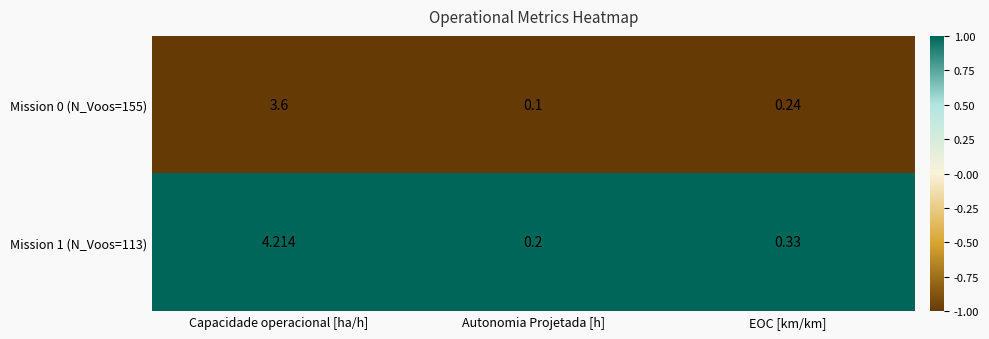

At which category does the chart reach its minimum across all series?

Autonomia Projetada [h]